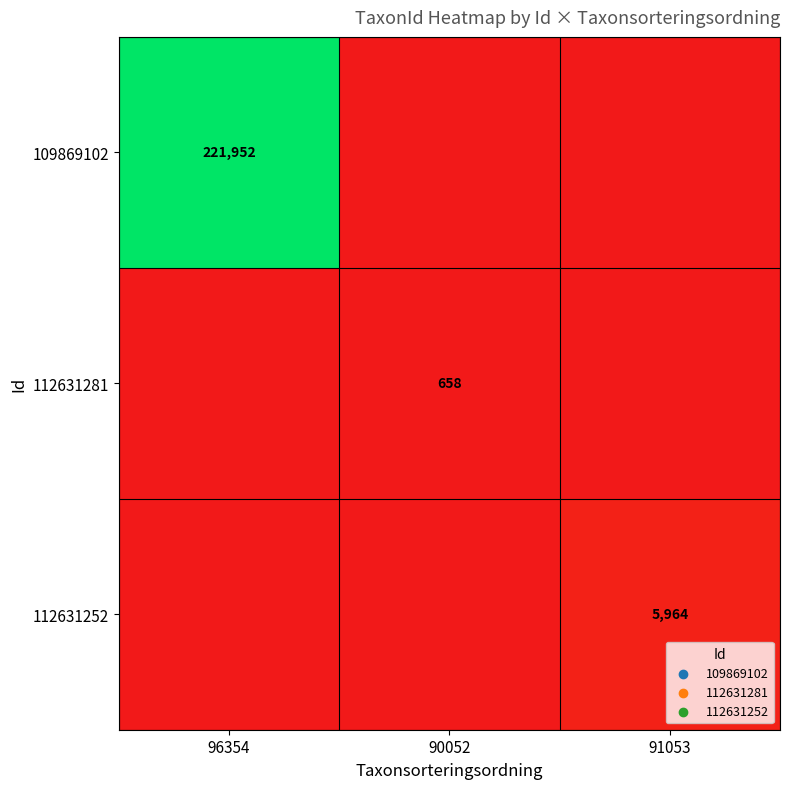

What is the total value across all series at 96354?

221952